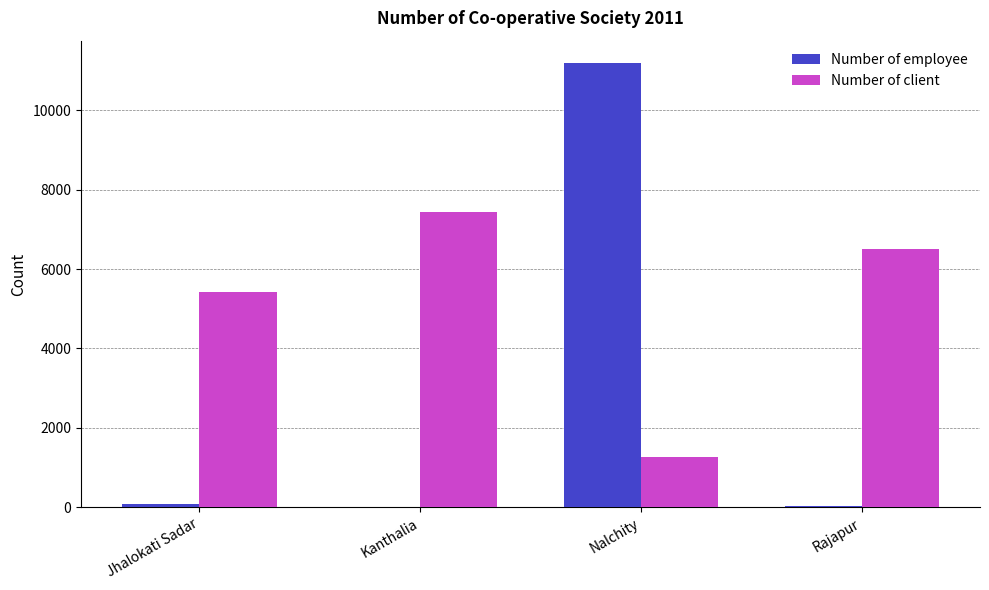

What is the total value across all series at Nalchity?

12454